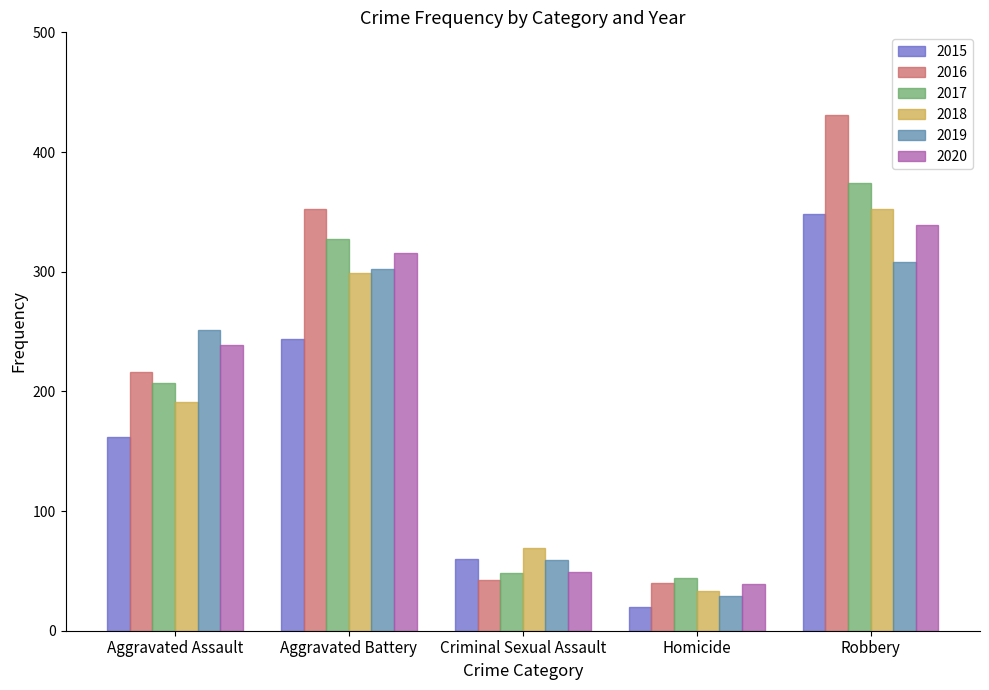

Which series has the largest total across all categories?

2016